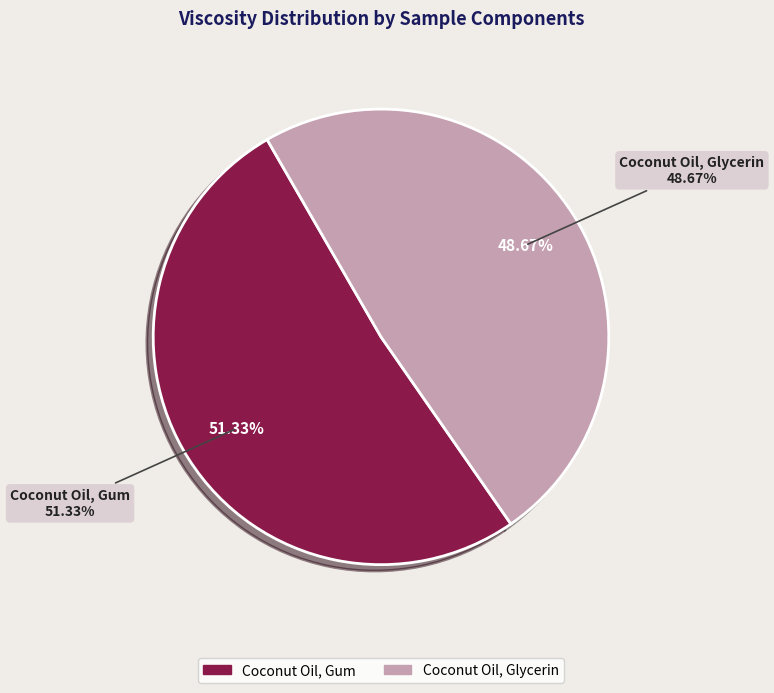

Count the number of slices in the pie.

2